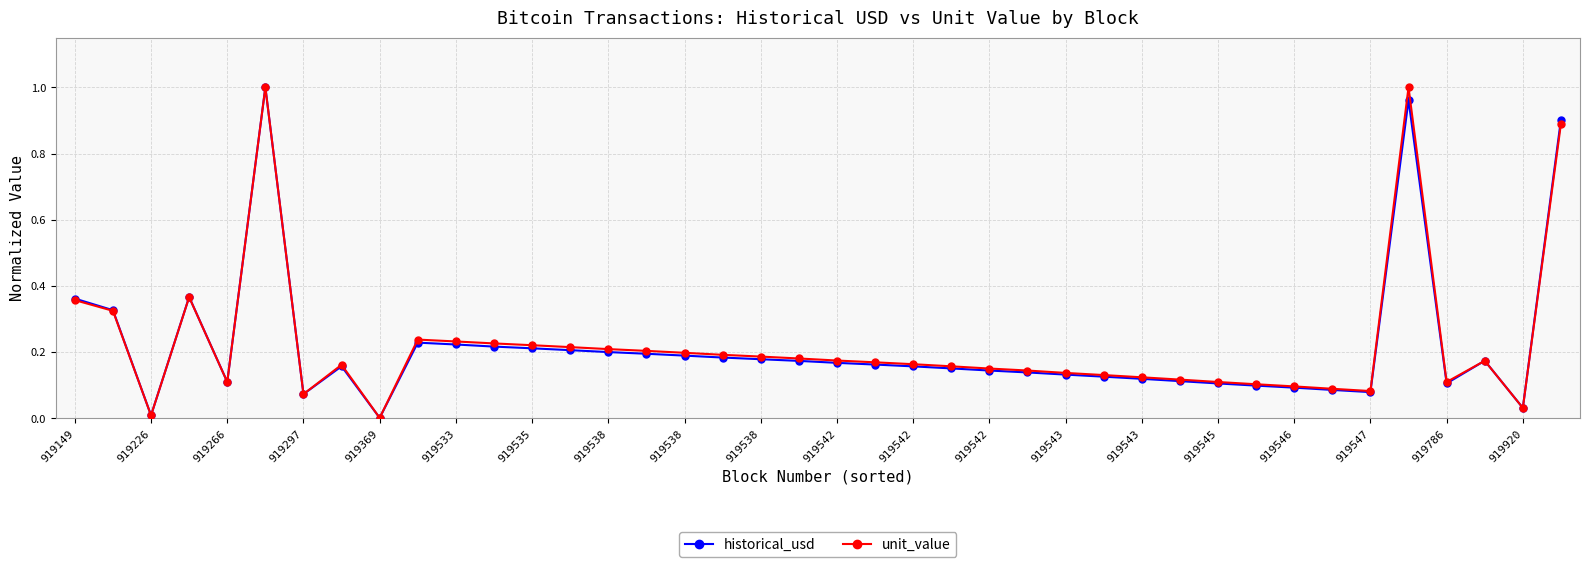

True or false: historical_usd has more than 1 points higher than both neighbors.

True